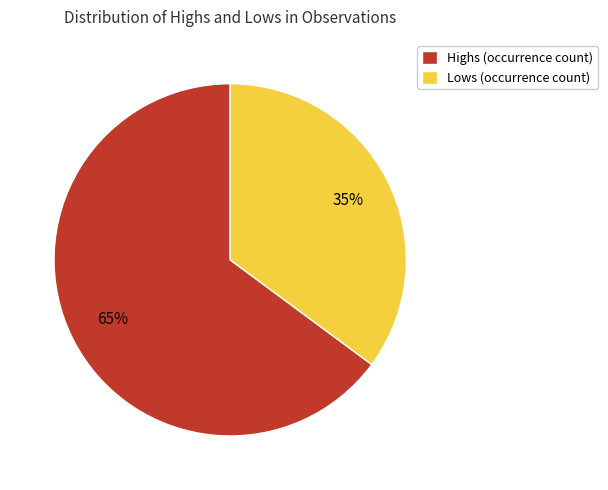

What percentage is the Lows (occurrence count) slice, to the nearest percent?

35%